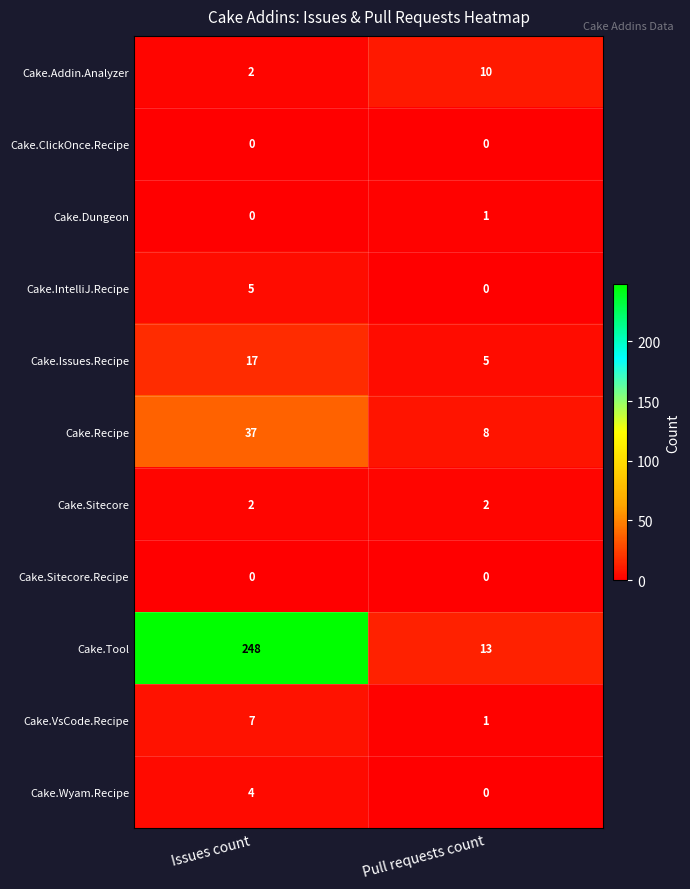

At which label does Cake.Issues.Recipe reach its minimum?

Pull requests count